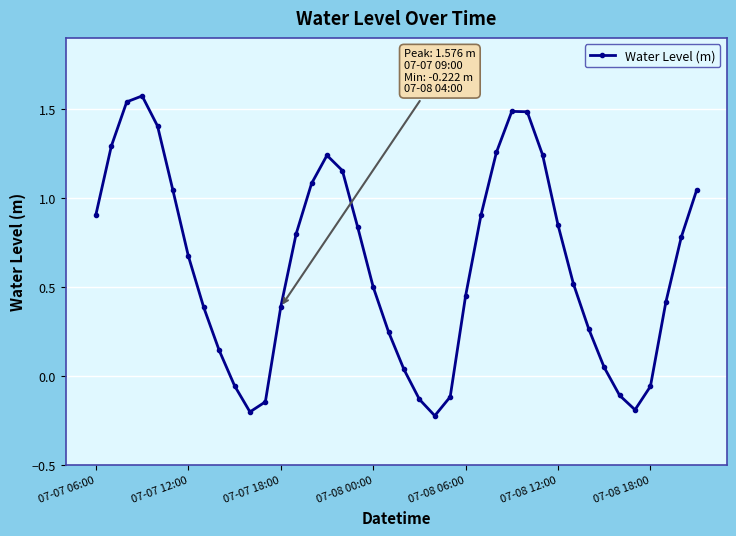

What is the sum of all values?

24.8